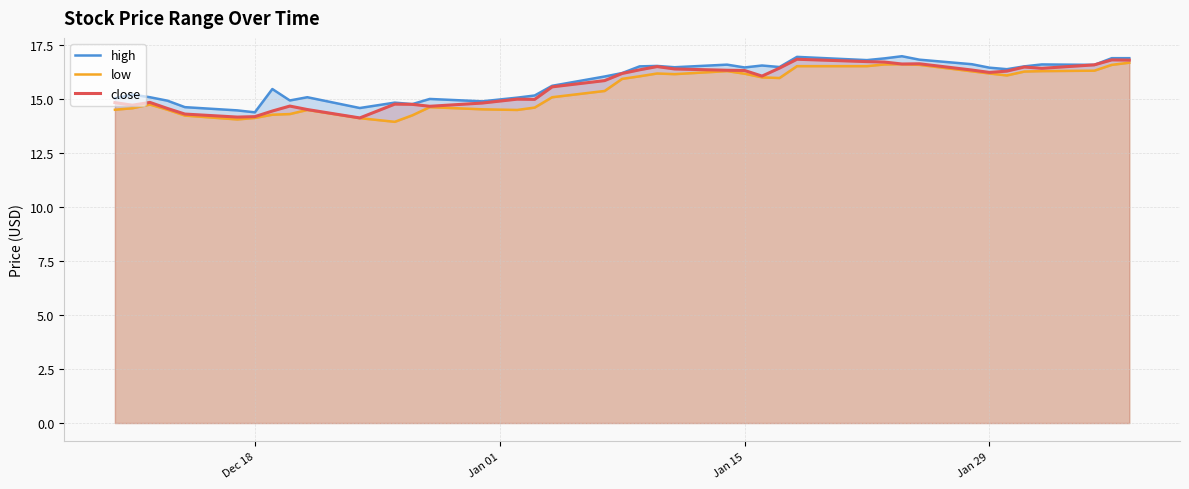

The close series shows 16.2 at Jan 29. True or false?

True